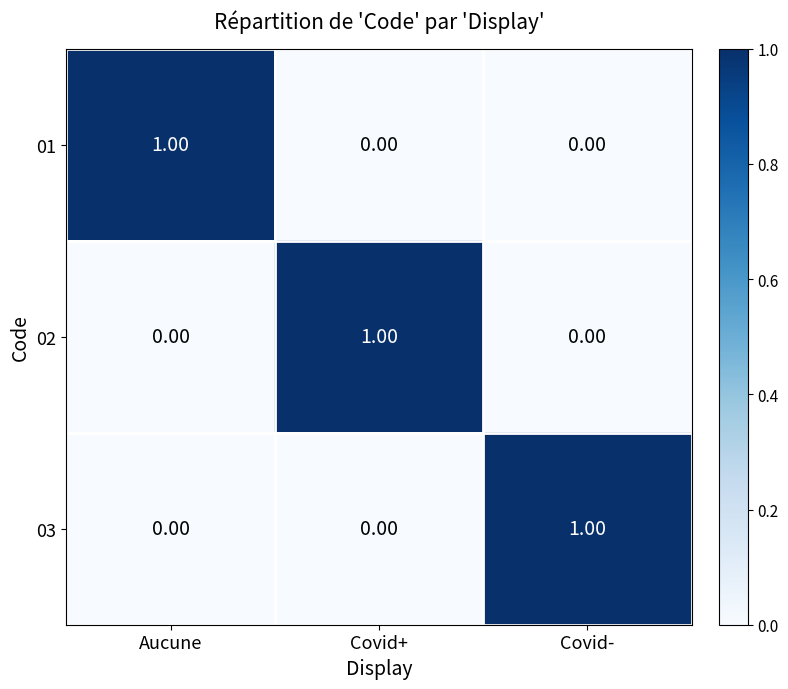

What is the maximum value shown in the chart?

1